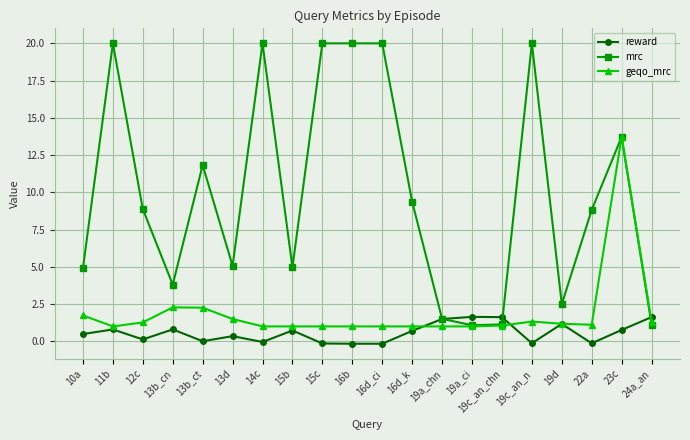

What is the average value of the mrc series?

9.9